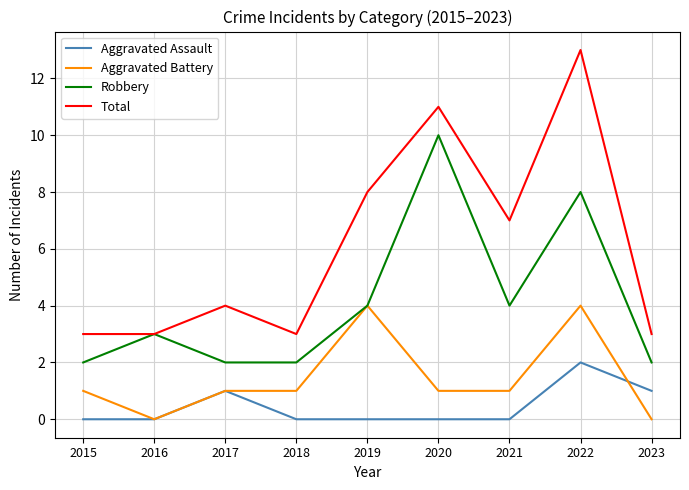

The Aggravated Battery series shows 1 at 2017. True or false?

True